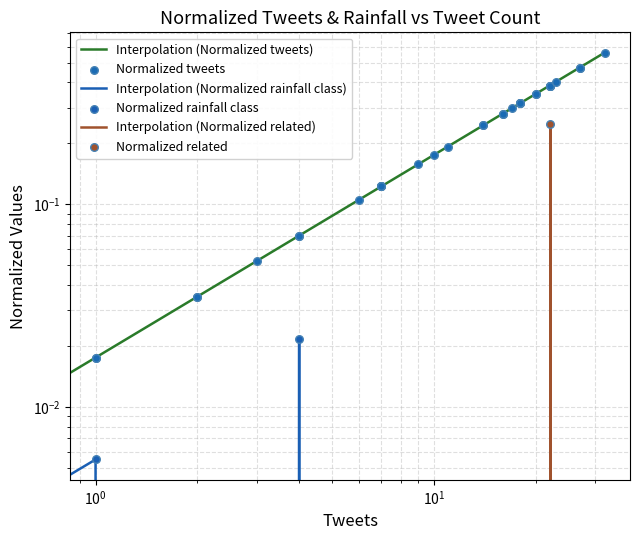

Which series has the largest Y range (max minus min)?

Interpolation (Normalized tweets)